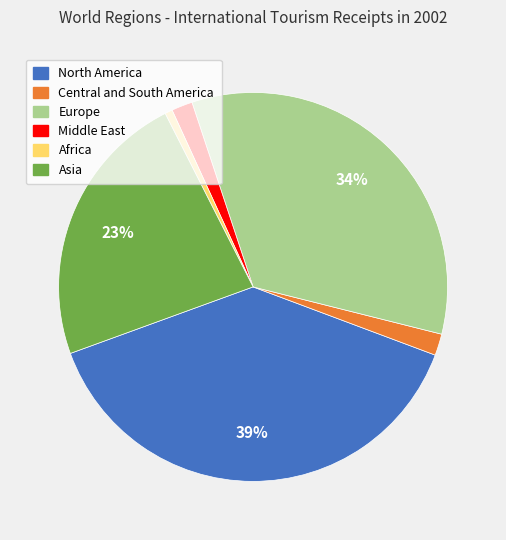

How many segments does this pie chart have?

6